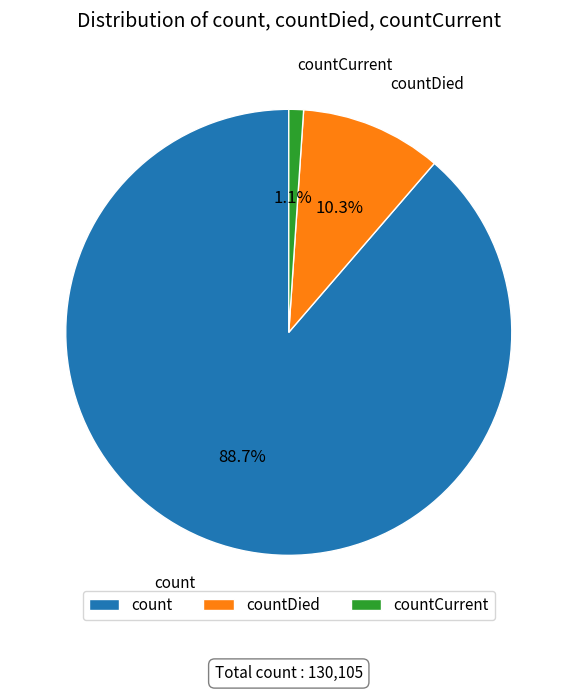

To the nearest percent, what is the difference between the countDied and countCurrent slice percentages?

9%